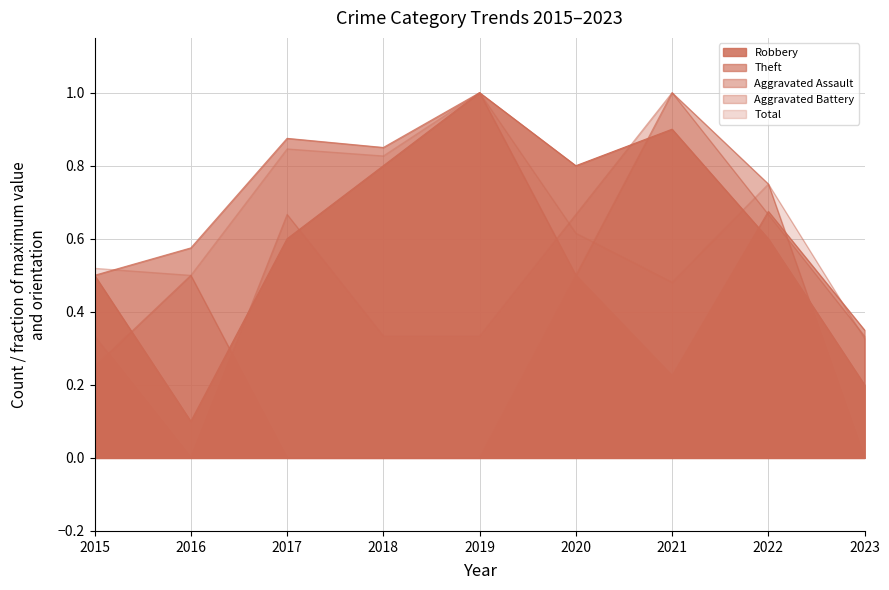

How many data points does each series have?

9